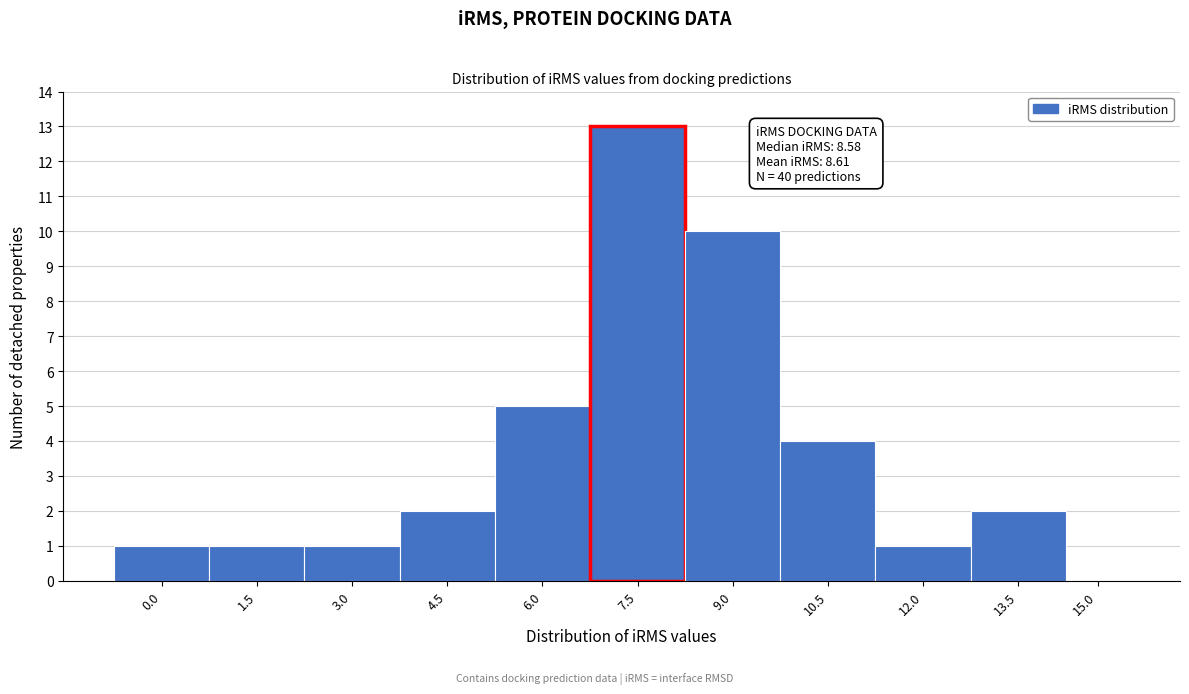

Reading right to left, what are all the values shown in this chart?

15.0=0	13.5=2	12.0=1	10.5=4	9.0=10	7.5=13	6.0=5	4.5=2	3.0=1	1.5=1	0.0=1